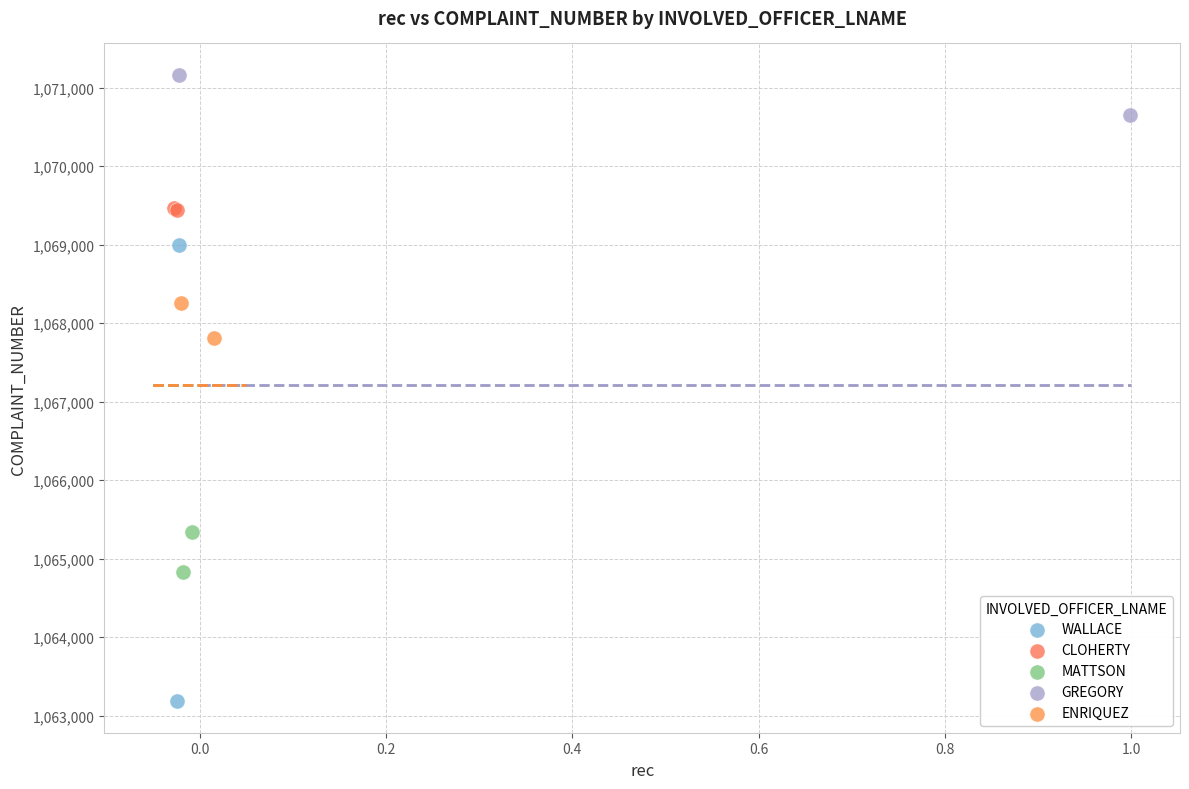

What are all the series names shown in the legend?

WALLACE, CLOHERTY, MATTSON, GREGORY, ENRIQUEZ